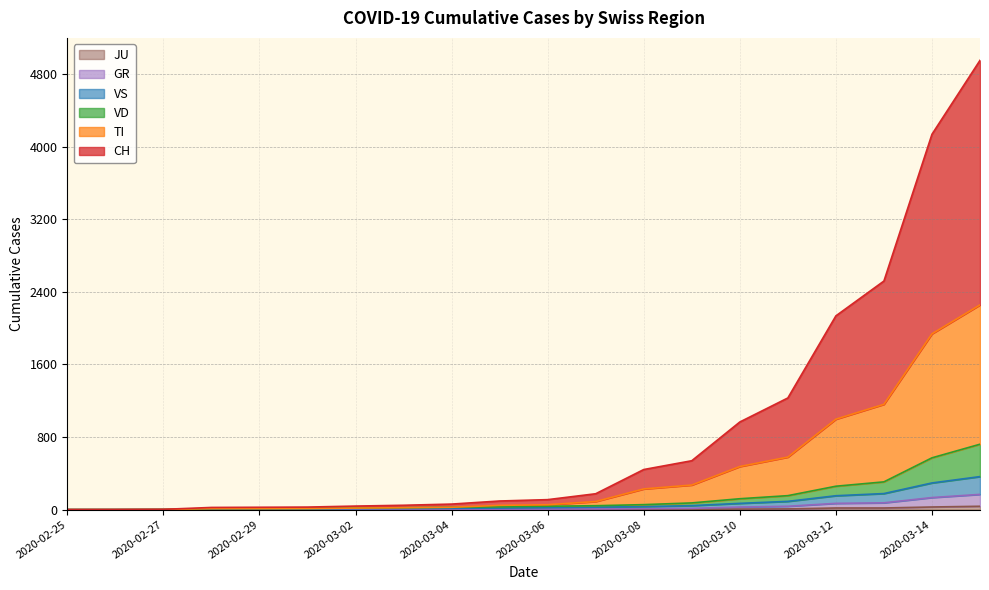

True or false: TI and JU intersect in this chart.

False